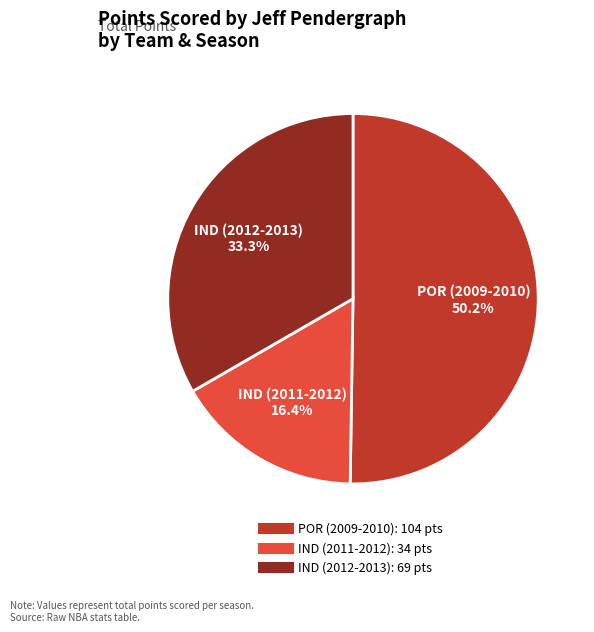

Count the number of slices in the pie.

3